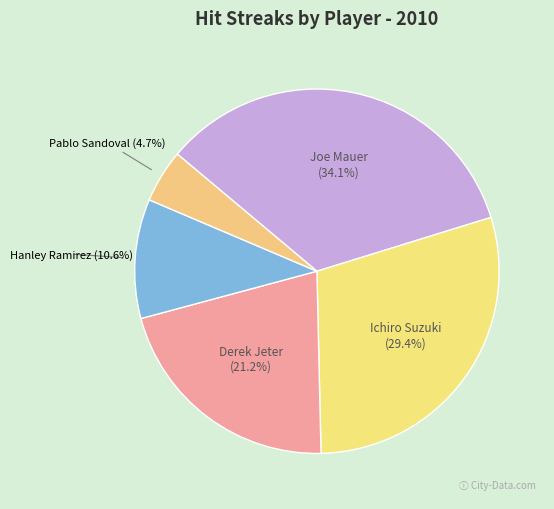

How many slices are in this pie chart?

5